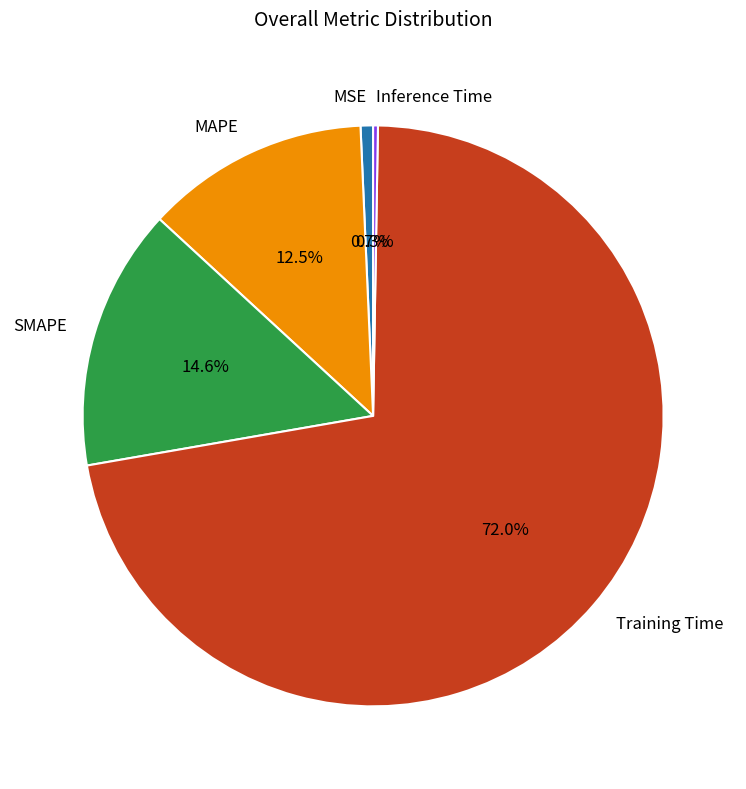

Does any single category account for the majority?

Yes